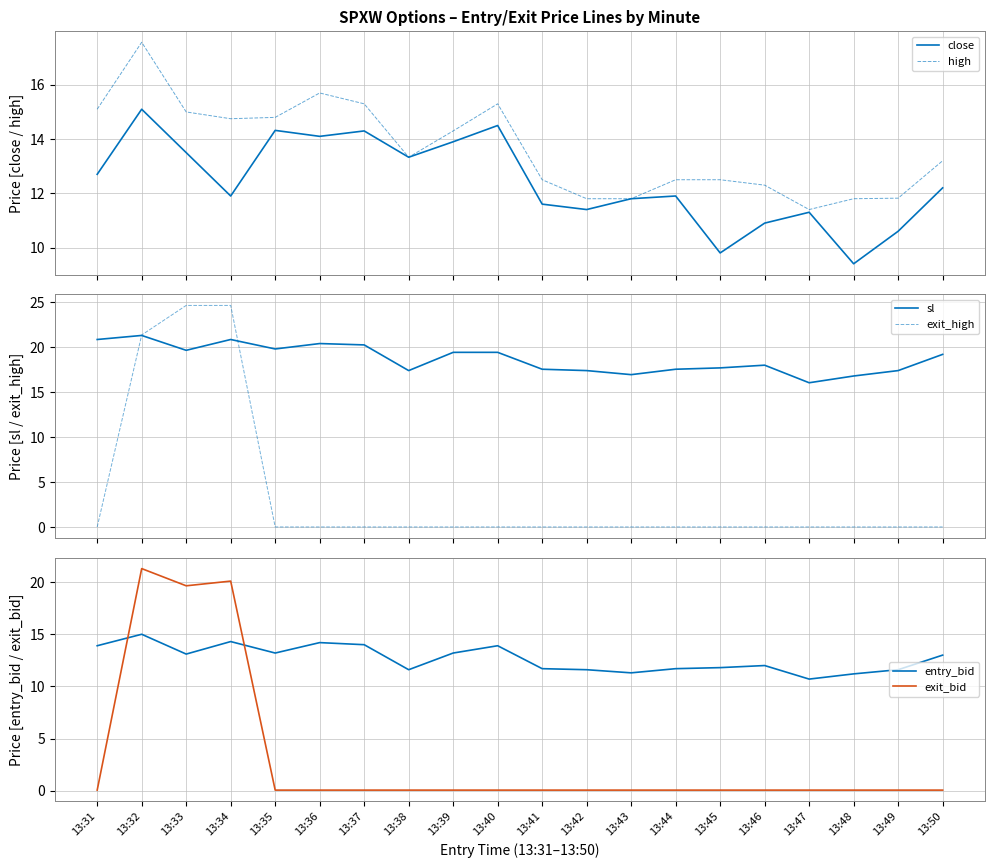

How many lines are shown in the chart?

6